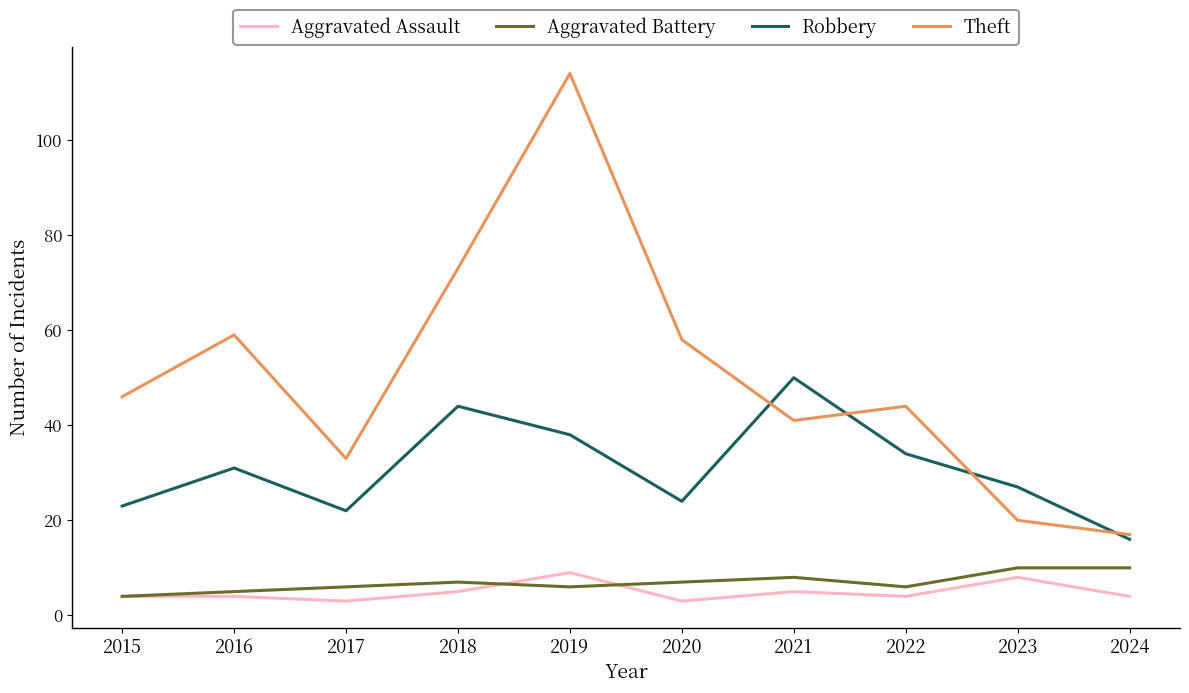

At which category does Robbery reach its first local peak?

2016